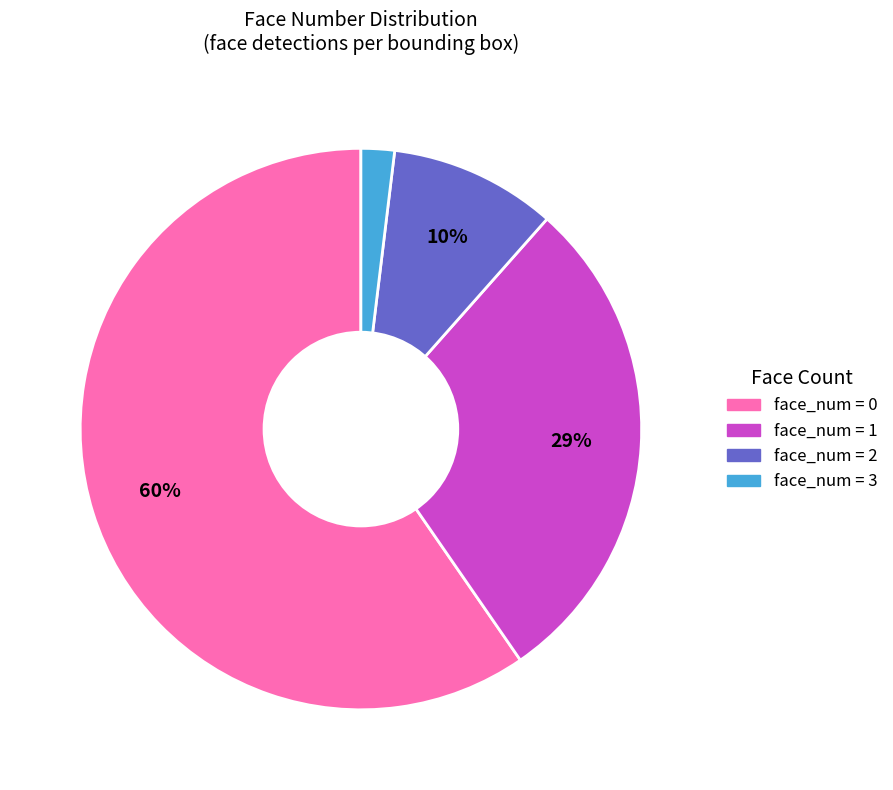

The face_num = 1 slice represents 19% of the pie. True or false?

False